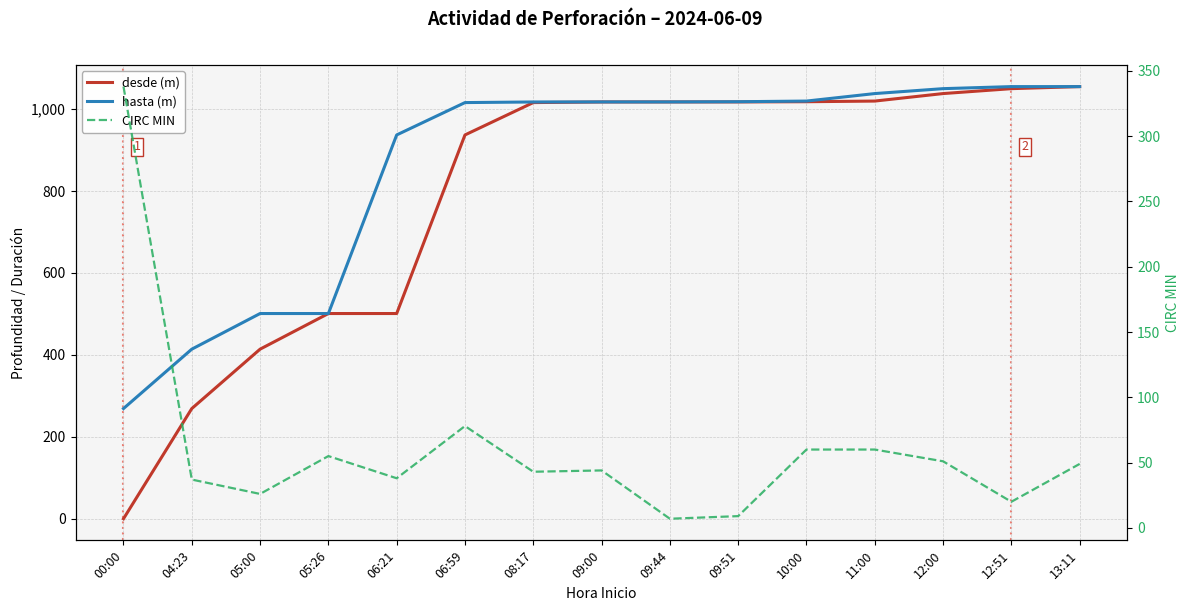

Reading right to left, extract all data points from this chart.

desde (m): 13:11=1055.0	12:51=1050.0	12:00=1038.0	11:00=1019.7	10:00=1018.1	09:51=1017.6	09:44=1017.6	09:00=1017.5	08:17=1016.0	06:59=937.0	06:21=501.0	05:26=501.0	05:00=414.0	04:23=269.0	00:00=0.0
hasta (m): 13:11=1055.0	12:51=1055.0	12:00=1050.0	11:00=1038.0	10:00=1019.7	09:51=1018.1	09:44=1017.6	09:00=1017.6	08:17=1017.5	06:59=1016.0	06:21=937.0	05:26=501.0	05:00=501.0	04:23=414.0	00:00=269.0
CIRC MIN: 13:11=49.0	12:51=20.0	12:00=51.0	11:00=60.0	10:00=60.0	09:51=9.0	09:44=7.0	09:00=44.0	08:17=43.0	06:59=78.0	06:21=38.0	05:26=55.0	05:00=26.0	04:23=37.0	00:00=338.0